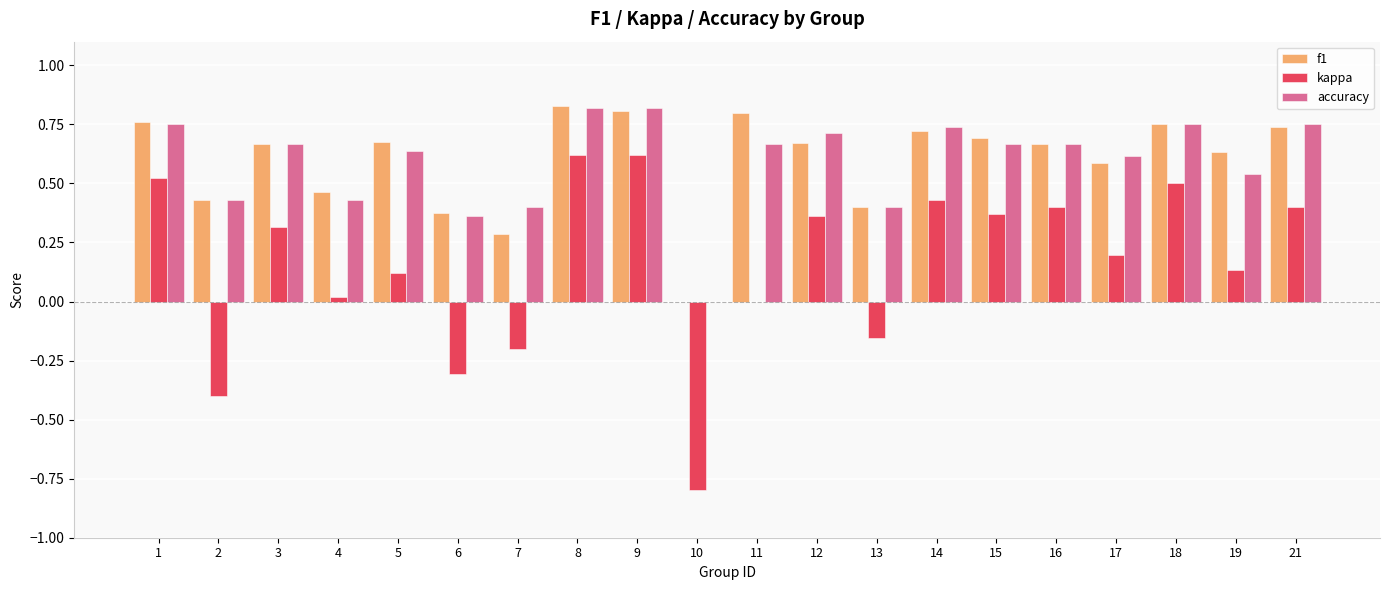

Between 9 and 11, which series saw the biggest shift?

kappa